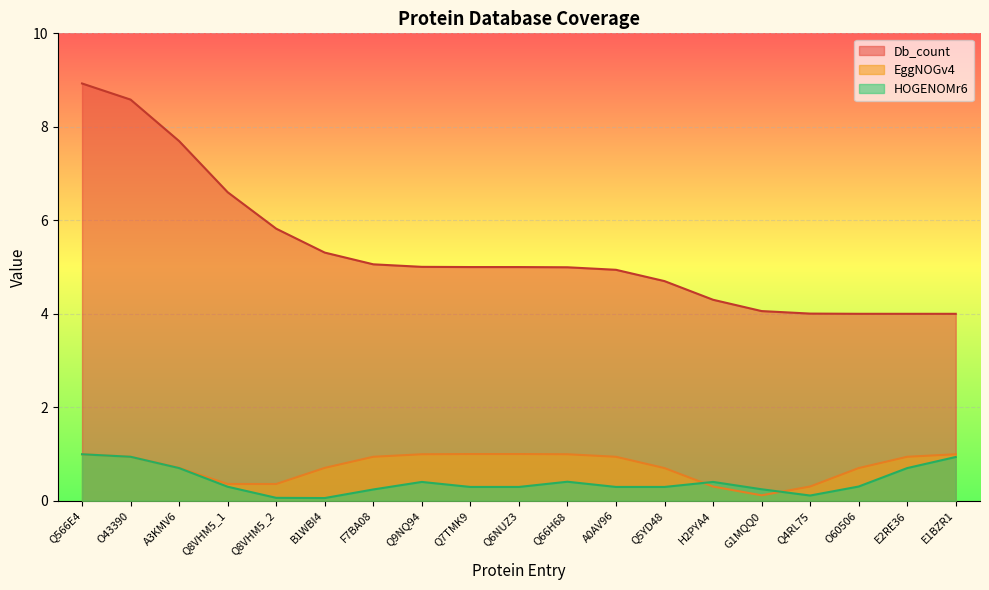

What is the maximum value shown in the chart?

8.9